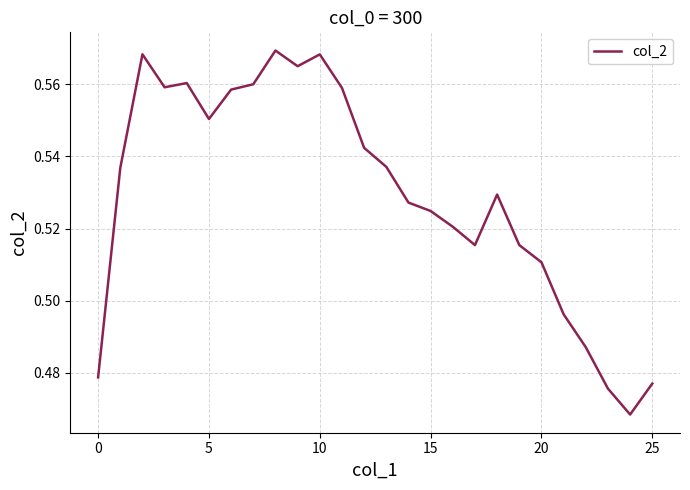

What is the sum of all values?

13.8